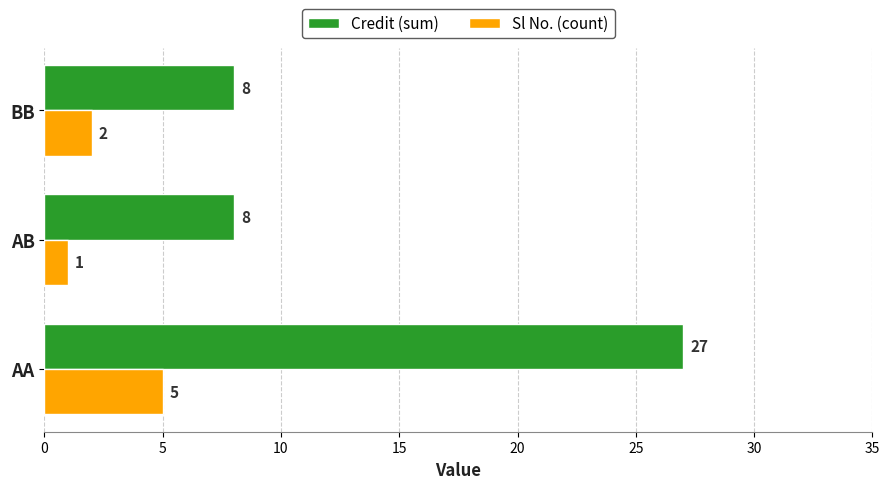

Which series has the largest total across all categories?

Credit (sum)